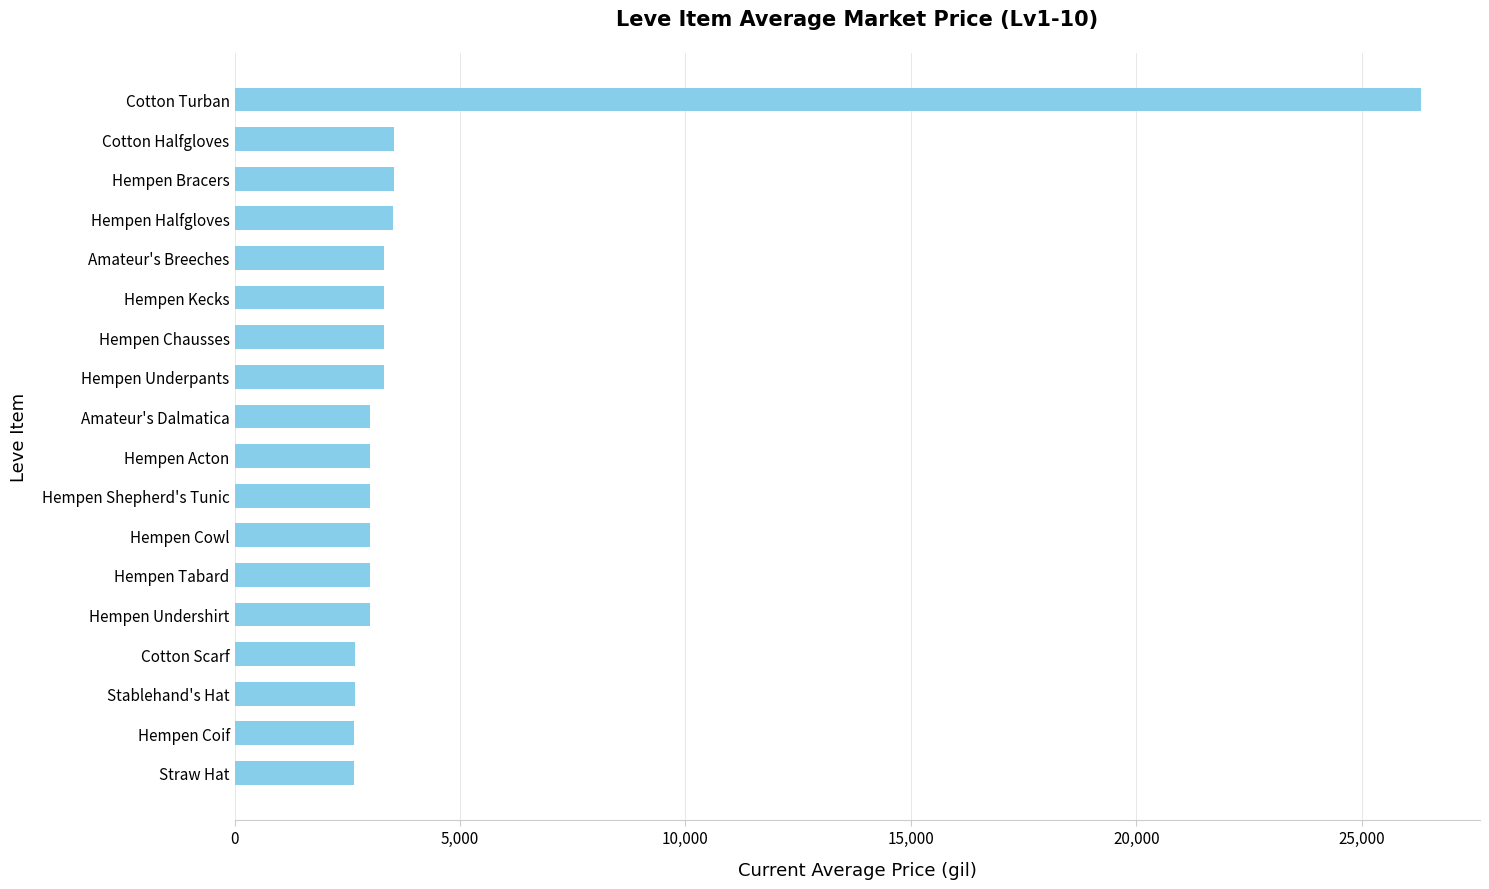

The value at Cotton Halfgloves is 3543. True or false?

True